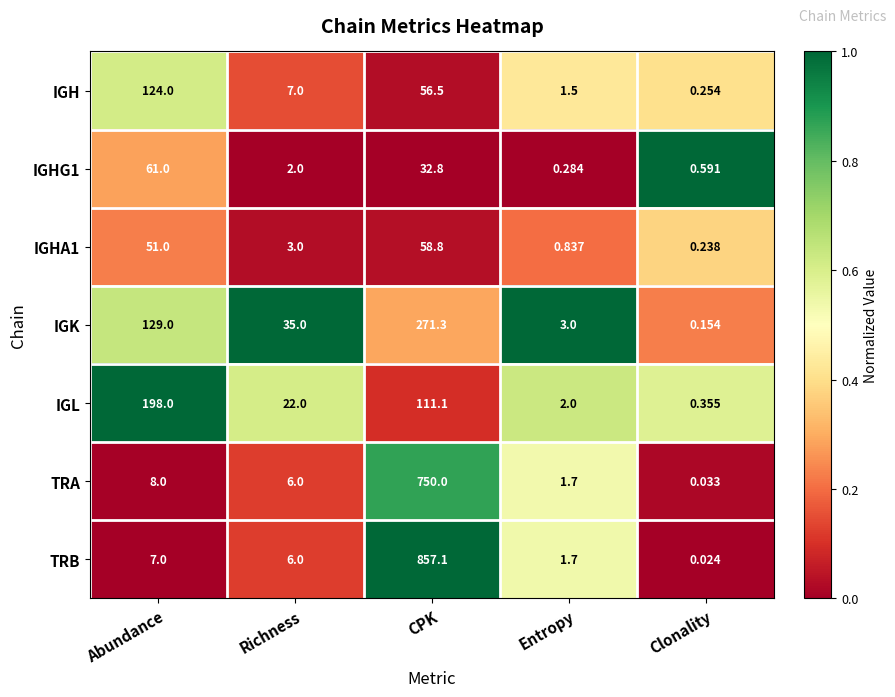

What is the total value across all series at Abundance?

578.0